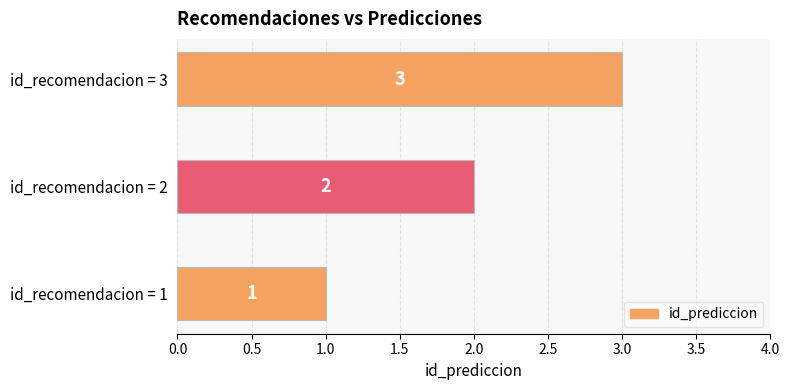

True or false: the data shows 3 at id_recomendacion = 2.

False